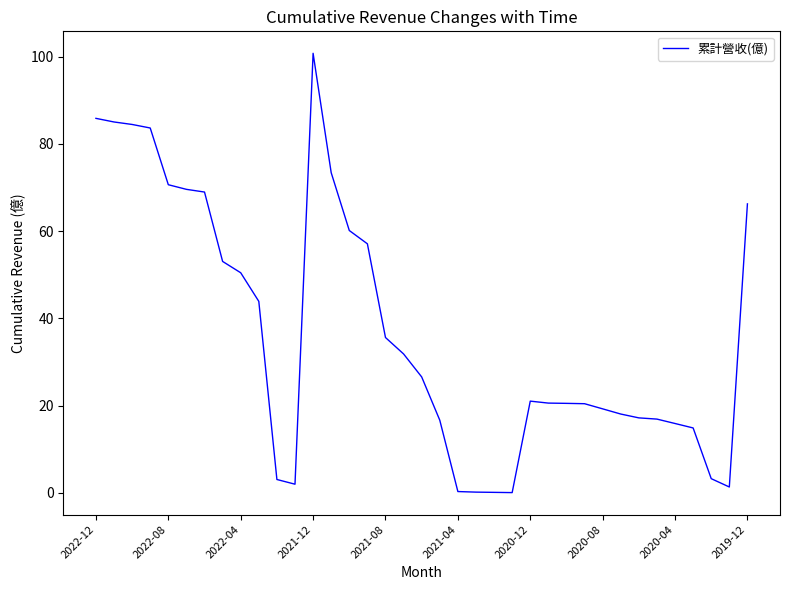

What is the maximum value shown in the chart?

100.8